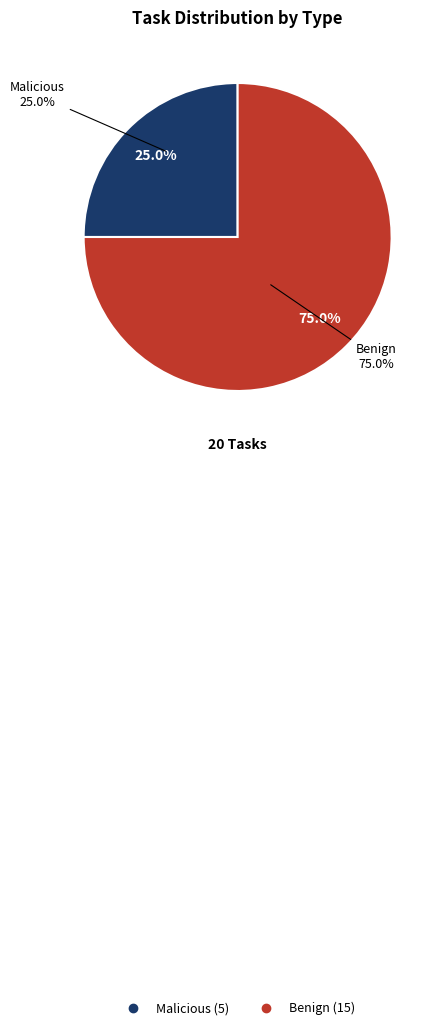

Combined, what portion of the pie is Benign and Malicious?

100.0%